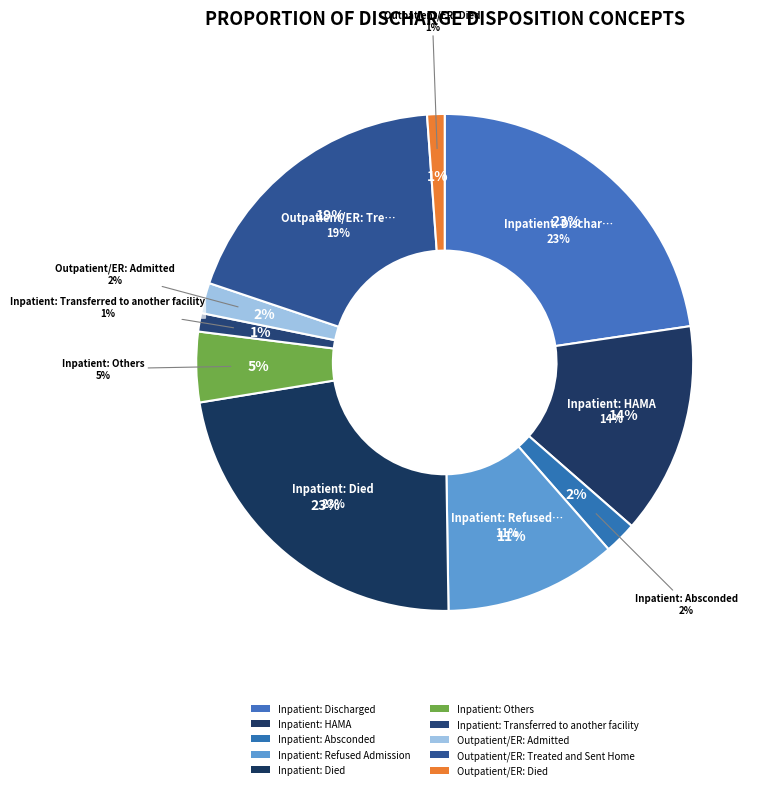

Count the number of slices in the pie.

10